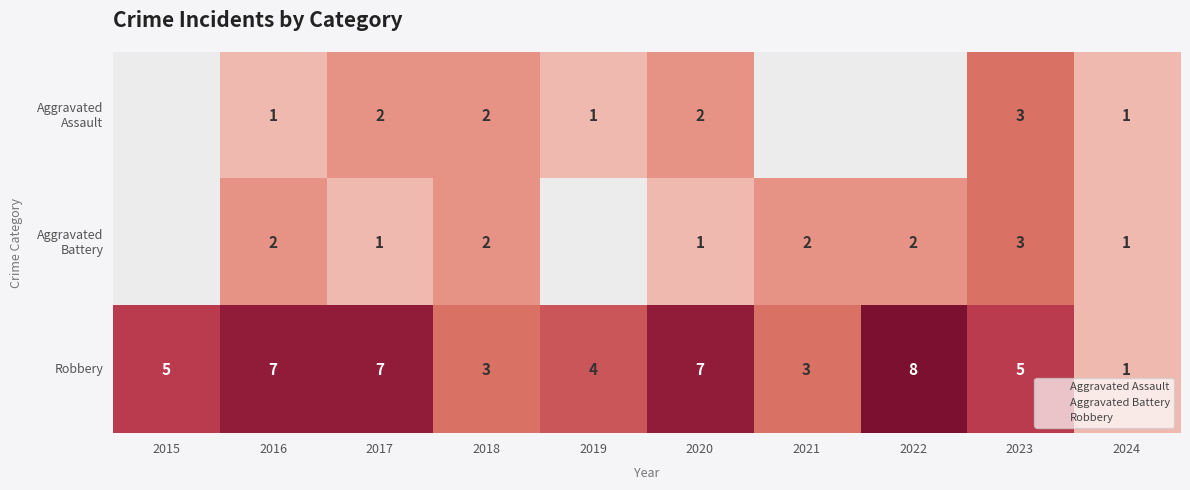

What is the difference between the second highest and minimum values in the Aggravated Battery series?

1.0